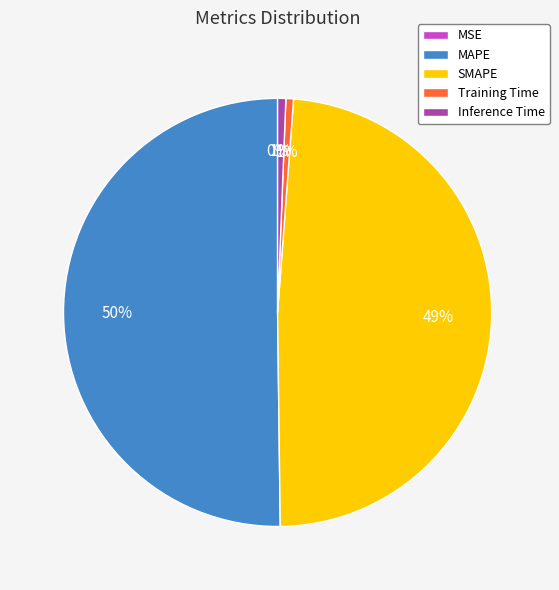

Which slice is the largest?

MAPE